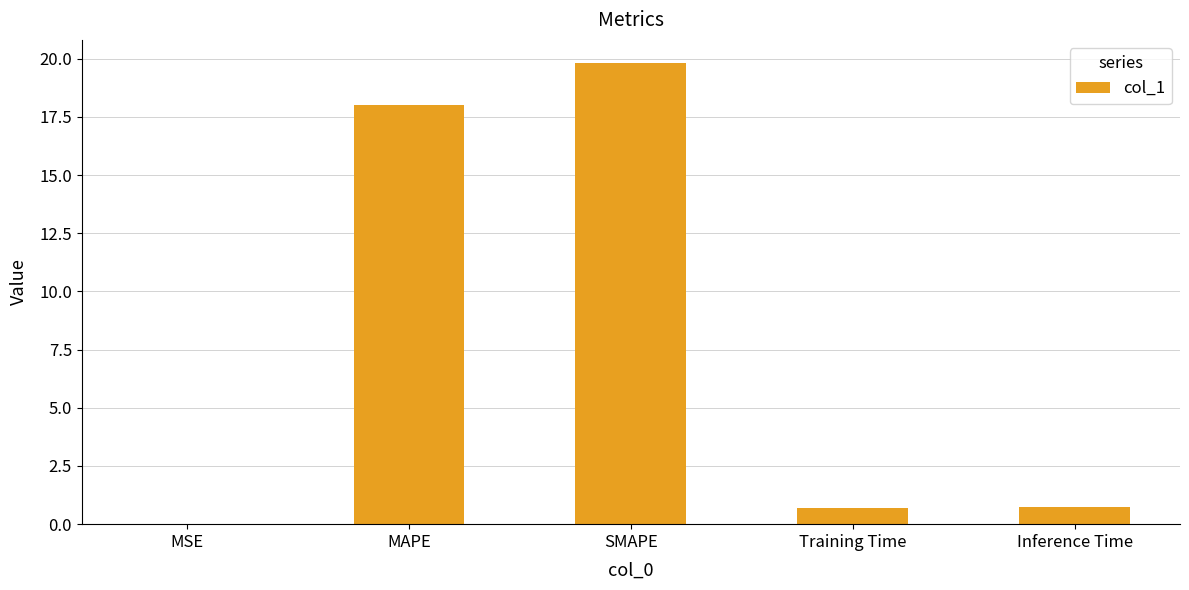

What is the approximate value at SMAPE?

19.8